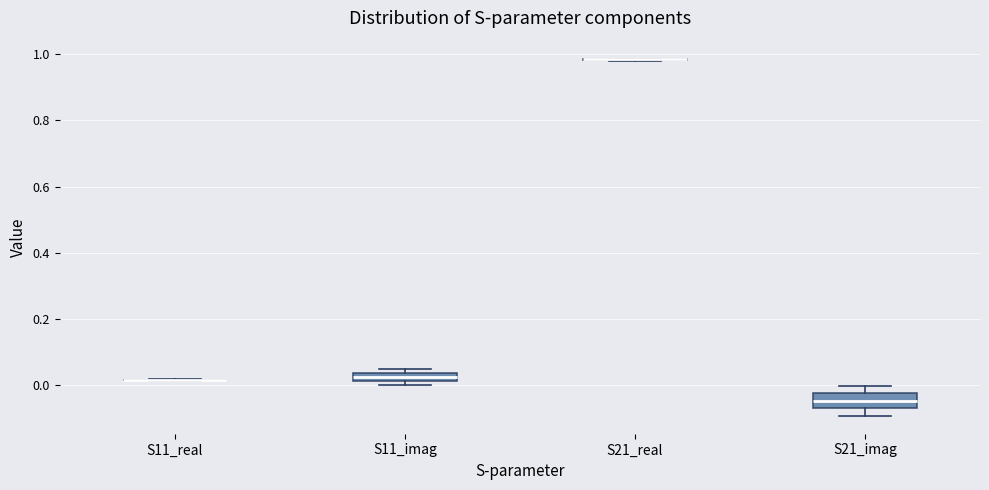

Comparing the boxes themselves (not the whiskers), which one is the tallest?

S21_imag